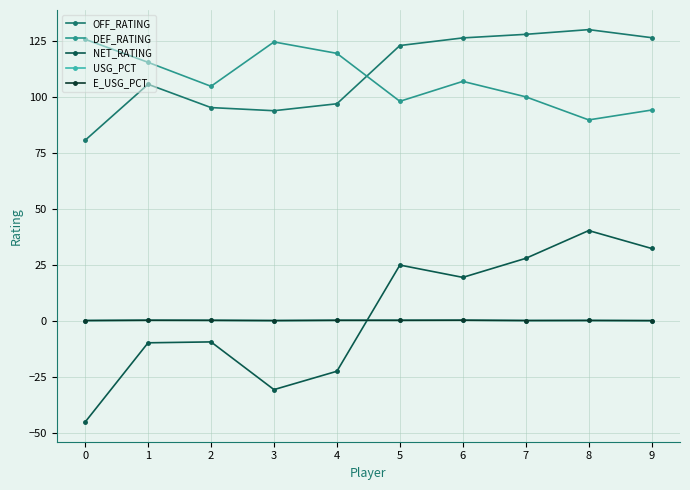

What is the highest value of the E_USG_PCT series?

0.3